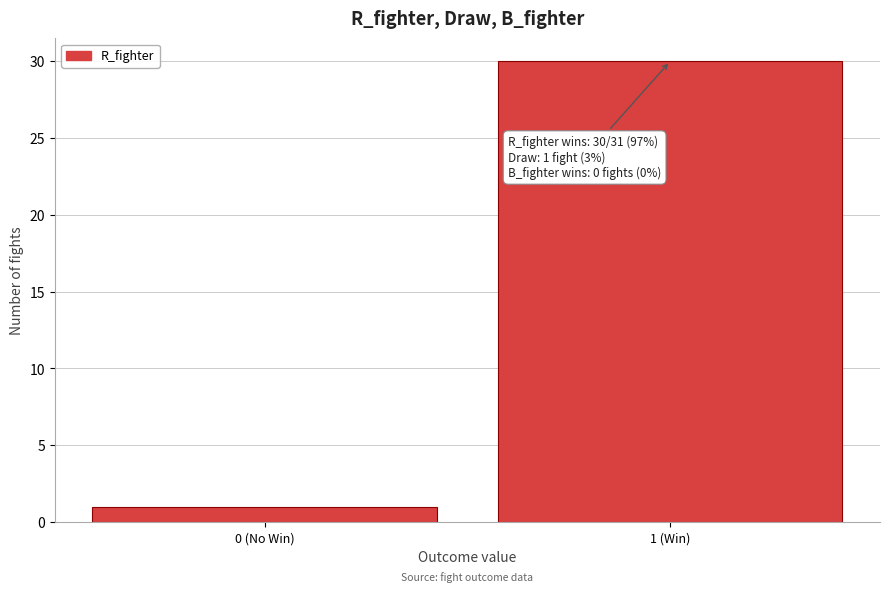

Reading left to right, what are all the values shown in this chart?

0 (No Win)=1	1 (Win)=30